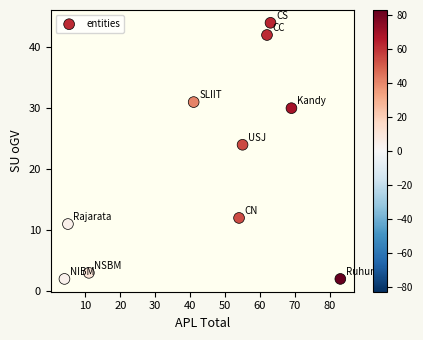

What is the average Y value?

20